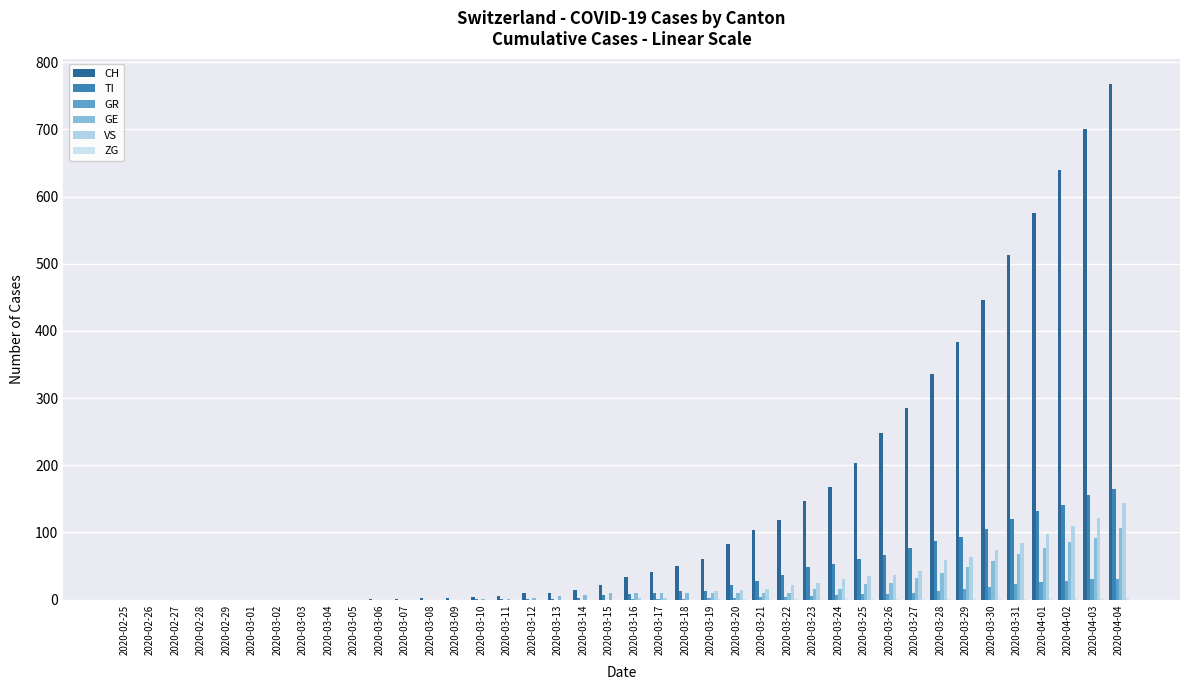

The GE series shows 47 at 2020-03-09. True or false?

False